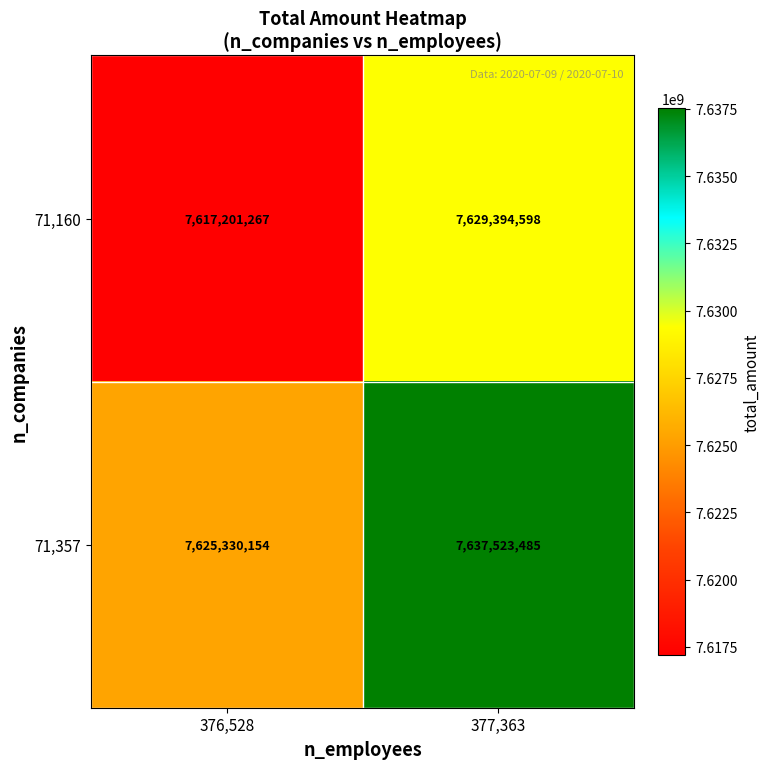

Reading left to right, transcribe all the data shown in this chart.

71,160: 376,528=7617201267	377,363=7629394598
71,357: 376,528=7625330154	377,363=7637523485